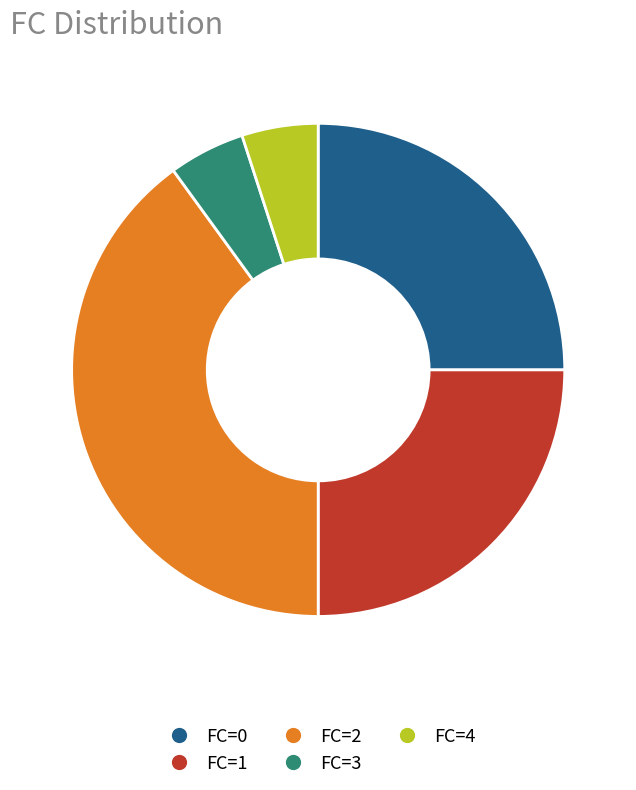

What is the largest slice in the pie chart?

FC=2